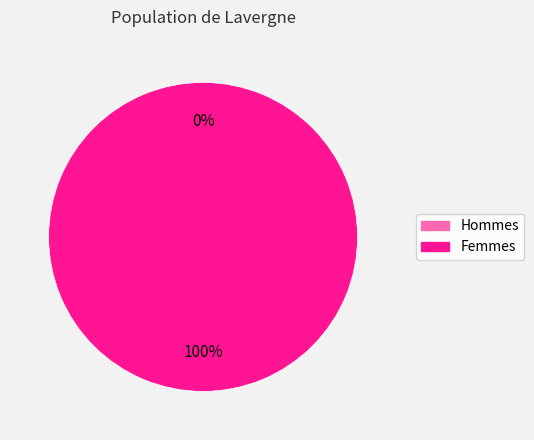

Combined, do 0 and 1 account for over 50%?

Yes